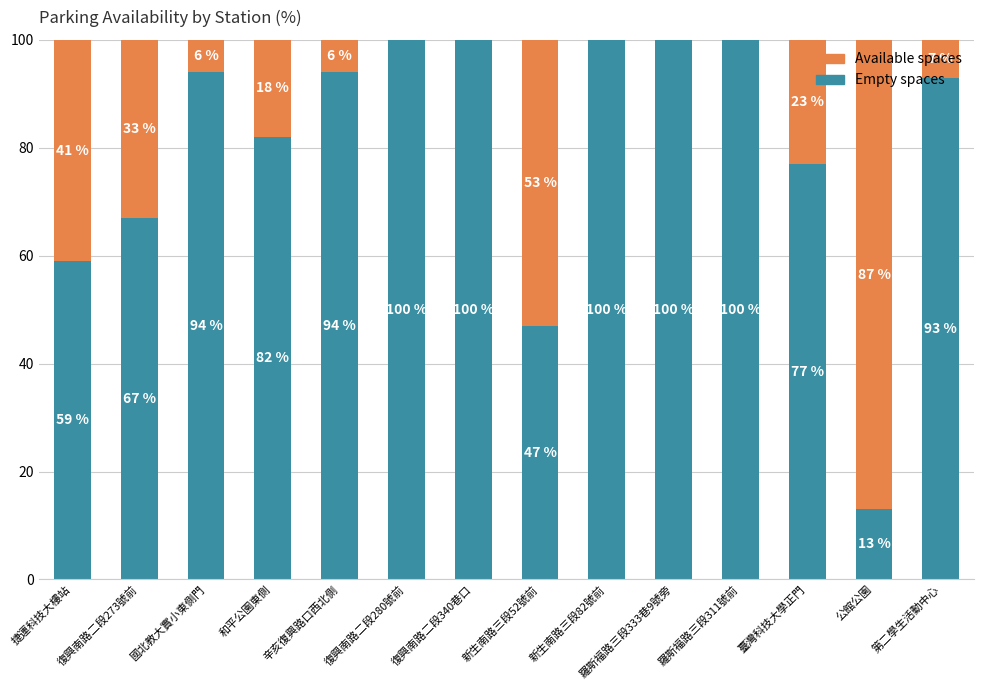

What value does the Empty spaces series have at 新生南路三段52號前, to the nearest 5?

45